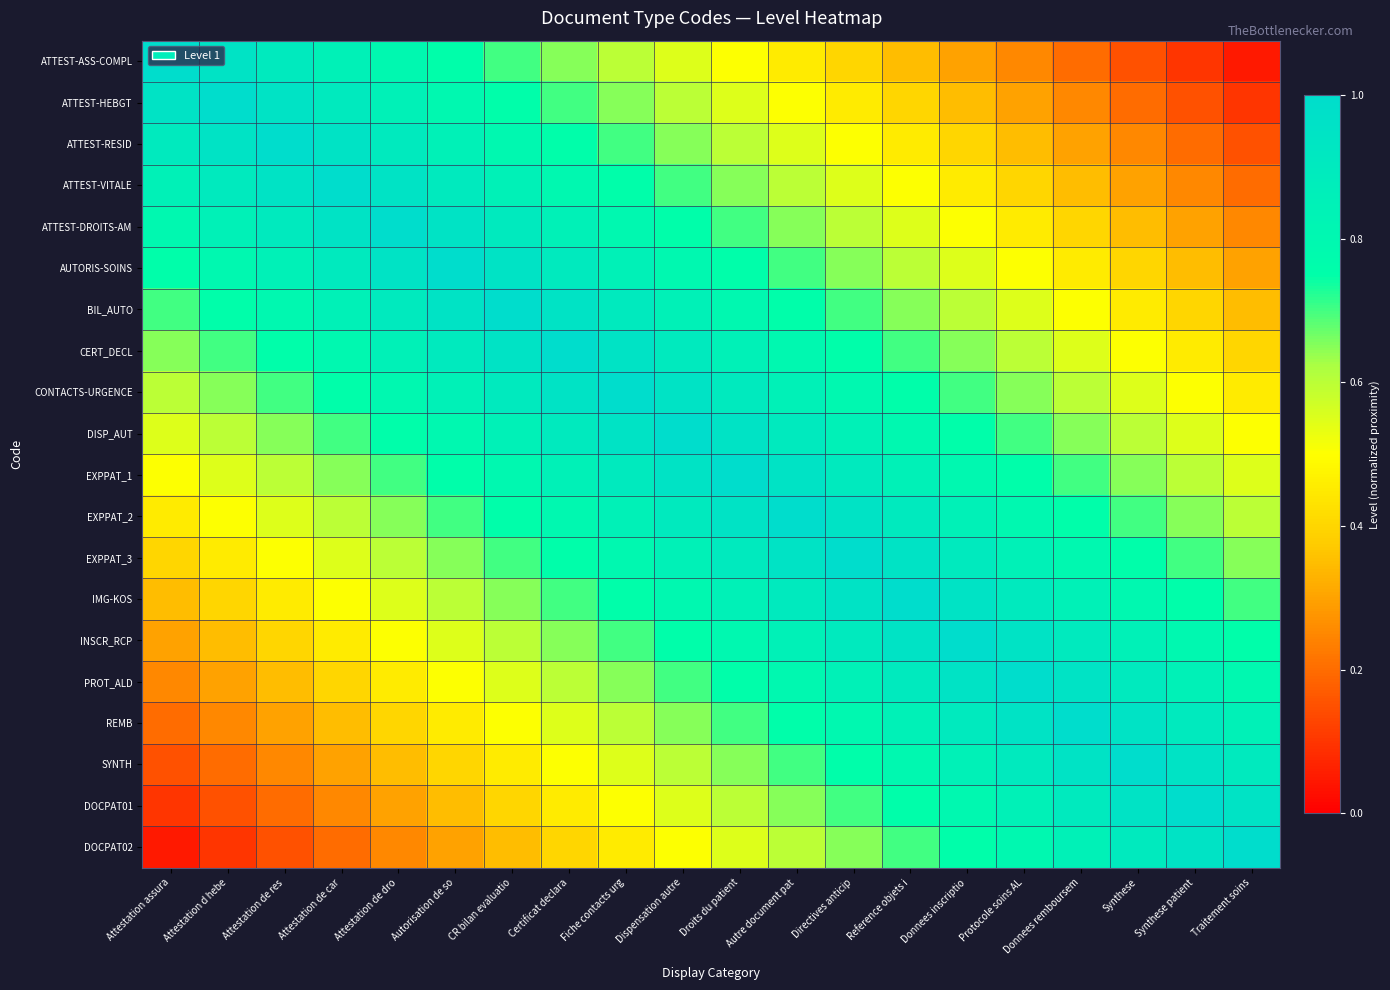

Reading left to right, transcribe all the data shown in this chart.

ATTEST-ASS-COMPL: Attestation assura=1.0	Attestation d hebe=0.9	Attestation de res=0.9	Attestation de car=0.8	Attestation de dro=0.8	Autorisation de so=0.8	CR bilan evaluatio=0.7	Certificat declara=0.7	Fiche contacts urg=0.6	Dispensation autre=0.6	Droits du patient=0.5	Autre document pat=0.4	Directives anticip=0.4	Reference objets i=0.3	Donnees inscriptio=0.3	Protocole soins AL=0.2	Donnees remboursem=0.2	Synthese=0.2	Synthese patient=0.1	Traitement soins=0.1
ATTEST-HEBGT: Attestation assura=0.9	Attestation d hebe=1.0	Attestation de res=0.9	Attestation de car=0.9	Attestation de dro=0.8	Autorisation de so=0.8	CR bilan evaluatio=0.8	Certificat declara=0.7	Fiche contacts urg=0.6	Dispensation autre=0.6	Droits du patient=0.6	Autre document pat=0.5	Directives anticip=0.5	Reference objets i=0.4	Donnees inscriptio=0.4	Protocole soins AL=0.3	Donnees remboursem=0.2	Synthese=0.2	Synthese patient=0.2	Traitement soins=0.1
ATTEST-RESID: Attestation assura=0.9	Attestation d hebe=0.9	Attestation de res=1.0	Attestation de car=0.9	Attestation de dro=0.9	Autorisation de so=0.8	CR bilan evaluatio=0.8	Certificat declara=0.8	Fiche contacts urg=0.7	Dispensation autre=0.7	Droits du patient=0.6	Autre document pat=0.5	Directives anticip=0.5	Reference objets i=0.4	Donnees inscriptio=0.4	Protocole soins AL=0.3	Donnees remboursem=0.3	Synthese=0.2	Synthese patient=0.2	Traitement soins=0.2
ATTEST-VITALE: Attestation assura=0.8	Attestation d hebe=0.9	Attestation de res=0.9	Attestation de car=1.0	Attestation de dro=0.9	Autorisation de so=0.9	CR bilan evaluatio=0.8	Certificat declara=0.8	Fiche contacts urg=0.8	Dispensation autre=0.7	Droits du patient=0.7	Autre document pat=0.6	Directives anticip=0.6	Reference objets i=0.5	Donnees inscriptio=0.5	Protocole soins AL=0.4	Donnees remboursem=0.3	Synthese=0.3	Synthese patient=0.2	Traitement soins=0.2
ATTEST-DROITS-AM: Attestation assura=0.8	Attestation d hebe=0.8	Attestation de res=0.9	Attestation de car=0.9	Attestation de dro=1.0	Autorisation de so=0.9	CR bilan evaluatio=0.9	Certificat declara=0.9	Fiche contacts urg=0.8	Dispensation autre=0.8	Droits du patient=0.7	Autre document pat=0.6	Directives anticip=0.6	Reference objets i=0.6	Donnees inscriptio=0.5	Protocole soins AL=0.4	Donnees remboursem=0.4	Synthese=0.4	Synthese patient=0.3	Traitement soins=0.2
AUTORIS-SOINS: Attestation assura=0.8	Attestation d hebe=0.8	Attestation de res=0.8	Attestation de car=0.9	Attestation de dro=0.9	Autorisation de so=1.0	CR bilan evaluatio=0.9	Certificat declara=0.9	Fiche contacts urg=0.8	Dispensation autre=0.8	Droits du patient=0.8	Autre document pat=0.7	Directives anticip=0.7	Reference objets i=0.6	Donnees inscriptio=0.6	Protocole soins AL=0.5	Donnees remboursem=0.4	Synthese=0.4	Synthese patient=0.3	Traitement soins=0.3
BIL_AUTO: Attestation assura=0.7	Attestation d hebe=0.8	Attestation de res=0.8	Attestation de car=0.8	Attestation de dro=0.9	Autorisation de so=0.9	CR bilan evaluatio=1.0	Certificat declara=0.9	Fiche contacts urg=0.9	Dispensation autre=0.8	Droits du patient=0.8	Autre document pat=0.8	Directives anticip=0.7	Reference objets i=0.6	Donnees inscriptio=0.6	Protocole soins AL=0.6	Donnees remboursem=0.5	Synthese=0.4	Synthese patient=0.4	Traitement soins=0.4
CERT_DECL: Attestation assura=0.7	Attestation d hebe=0.7	Attestation de res=0.8	Attestation de car=0.8	Attestation de dro=0.9	Autorisation de so=0.9	CR bilan evaluatio=0.9	Certificat declara=1.0	Fiche contacts urg=0.9	Dispensation autre=0.9	Droits du patient=0.8	Autre document pat=0.8	Directives anticip=0.8	Reference objets i=0.7	Donnees inscriptio=0.7	Protocole soins AL=0.6	Donnees remboursem=0.5	Synthese=0.5	Synthese patient=0.4	Traitement soins=0.4
CONTACTS-URGENCE: Attestation assura=0.6	Attestation d hebe=0.6	Attestation de res=0.7	Attestation de car=0.8	Attestation de dro=0.8	Autorisation de so=0.8	CR bilan evaluatio=0.9	Certificat declara=0.9	Fiche contacts urg=1.0	Dispensation autre=0.9	Droits du patient=0.9	Autre document pat=0.8	Directives anticip=0.8	Reference objets i=0.8	Donnees inscriptio=0.7	Protocole soins AL=0.7	Donnees remboursem=0.6	Synthese=0.6	Synthese patient=0.5	Traitement soins=0.5
DISP_AUT: Attestation assura=0.6	Attestation d hebe=0.6	Attestation de res=0.7	Attestation de car=0.7	Attestation de dro=0.8	Autorisation de so=0.8	CR bilan evaluatio=0.8	Certificat declara=0.9	Fiche contacts urg=0.9	Dispensation autre=1.0	Droits du patient=0.9	Autre document pat=0.9	Directives anticip=0.9	Reference objets i=0.8	Donnees inscriptio=0.8	Protocole soins AL=0.7	Donnees remboursem=0.6	Synthese=0.6	Synthese patient=0.6	Traitement soins=0.5
EXPPAT_1: Attestation assura=0.5	Attestation d hebe=0.6	Attestation de res=0.6	Attestation de car=0.7	Attestation de dro=0.7	Autorisation de so=0.8	CR bilan evaluatio=0.8	Certificat declara=0.8	Fiche contacts urg=0.9	Dispensation autre=0.9	Droits du patient=1.0	Autre document pat=0.9	Directives anticip=0.9	Reference objets i=0.8	Donnees inscriptio=0.8	Protocole soins AL=0.8	Donnees remboursem=0.7	Synthese=0.7	Synthese patient=0.6	Traitement soins=0.6
EXPPAT_2: Attestation assura=0.4	Attestation d hebe=0.5	Attestation de res=0.5	Attestation de car=0.6	Attestation de dro=0.6	Autorisation de so=0.7	CR bilan evaluatio=0.8	Certificat declara=0.8	Fiche contacts urg=0.8	Dispensation autre=0.9	Droits du patient=0.9	Autre document pat=1.0	Directives anticip=1.0	Reference objets i=0.9	Donnees inscriptio=0.9	Protocole soins AL=0.8	Donnees remboursem=0.8	Synthese=0.7	Synthese patient=0.7	Traitement soins=0.6
EXPPAT_3: Attestation assura=0.4	Attestation d hebe=0.5	Attestation de res=0.5	Attestation de car=0.6	Attestation de dro=0.6	Autorisation de so=0.7	CR bilan evaluatio=0.7	Certificat declara=0.8	Fiche contacts urg=0.8	Dispensation autre=0.9	Droits du patient=0.9	Autre document pat=1.0	Directives anticip=1.0	Reference objets i=0.9	Donnees inscriptio=0.9	Protocole soins AL=0.8	Donnees remboursem=0.8	Synthese=0.8	Synthese patient=0.7	Traitement soins=0.7
IMG-KOS: Attestation assura=0.3	Attestation d hebe=0.4	Attestation de res=0.4	Attestation de car=0.5	Attestation de dro=0.6	Autorisation de so=0.6	CR bilan evaluatio=0.6	Certificat declara=0.7	Fiche contacts urg=0.8	Dispensation autre=0.8	Droits du patient=0.8	Autre document pat=0.9	Directives anticip=0.9	Reference objets i=1.0	Donnees inscriptio=1.0	Protocole soins AL=0.9	Donnees remboursem=0.8	Synthese=0.8	Synthese patient=0.8	Traitement soins=0.7
INSCR_RCP: Attestation assura=0.3	Attestation d hebe=0.4	Attestation de res=0.4	Attestation de car=0.5	Attestation de dro=0.5	Autorisation de so=0.6	CR bilan evaluatio=0.6	Certificat declara=0.7	Fiche contacts urg=0.7	Dispensation autre=0.8	Droits du patient=0.8	Autre document pat=0.9	Directives anticip=0.9	Reference objets i=1.0	Donnees inscriptio=1.0	Protocole soins AL=0.9	Donnees remboursem=0.9	Synthese=0.8	Synthese patient=0.8	Traitement soins=0.8
PROT_ALD: Attestation assura=0.2	Attestation d hebe=0.3	Attestation de res=0.3	Attestation de car=0.4	Attestation de dro=0.4	Autorisation de so=0.5	CR bilan evaluatio=0.6	Certificat declara=0.6	Fiche contacts urg=0.7	Dispensation autre=0.7	Droits du patient=0.8	Autre document pat=0.8	Directives anticip=0.8	Reference objets i=0.9	Donnees inscriptio=0.9	Protocole soins AL=1.0	Donnees remboursem=0.9	Synthese=0.9	Synthese patient=0.8	Traitement soins=0.8
REMB: Attestation assura=0.2	Attestation d hebe=0.2	Attestation de res=0.3	Attestation de car=0.3	Attestation de dro=0.4	Autorisation de so=0.4	CR bilan evaluatio=0.5	Certificat declara=0.5	Fiche contacts urg=0.6	Dispensation autre=0.6	Droits du patient=0.7	Autre document pat=0.8	Directives anticip=0.8	Reference objets i=0.8	Donnees inscriptio=0.9	Protocole soins AL=0.9	Donnees remboursem=1.0	Synthese=1.0	Synthese patient=0.9	Traitement soins=0.9
SYNTH: Attestation assura=0.2	Attestation d hebe=0.2	Attestation de res=0.2	Attestation de car=0.3	Attestation de dro=0.4	Autorisation de so=0.4	CR bilan evaluatio=0.4	Certificat declara=0.5	Fiche contacts urg=0.6	Dispensation autre=0.6	Droits du patient=0.7	Autre document pat=0.7	Directives anticip=0.8	Reference objets i=0.8	Donnees inscriptio=0.8	Protocole soins AL=0.9	Donnees remboursem=1.0	Synthese=1.0	Synthese patient=0.9	Traitement soins=0.9
DOCPAT01: Attestation assura=0.1	Attestation d hebe=0.2	Attestation de res=0.2	Attestation de car=0.2	Attestation de dro=0.3	Autorisation de so=0.3	CR bilan evaluatio=0.4	Certificat declara=0.4	Fiche contacts urg=0.5	Dispensation autre=0.6	Droits du patient=0.6	Autre document pat=0.7	Directives anticip=0.7	Reference objets i=0.8	Donnees inscriptio=0.8	Protocole soins AL=0.8	Donnees remboursem=0.9	Synthese=0.9	Synthese patient=1.0	Traitement soins=1.0
DOCPAT02: Attestation assura=0.1	Attestation d hebe=0.1	Attestation de res=0.2	Attestation de car=0.2	Attestation de dro=0.2	Autorisation de so=0.3	CR bilan evaluatio=0.4	Certificat declara=0.4	Fiche contacts urg=0.5	Dispensation autre=0.5	Droits du patient=0.6	Autre document pat=0.6	Directives anticip=0.7	Reference objets i=0.7	Donnees inscriptio=0.8	Protocole soins AL=0.8	Donnees remboursem=0.9	Synthese=0.9	Synthese patient=1.0	Traitement soins=1.0